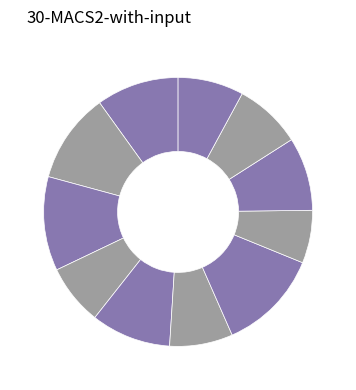

Rank the categories by value from lowest to highest.

2017, 2021, 2019, 2014, 2015, 2016, 2020, 2024, 2023, 2022, 2018